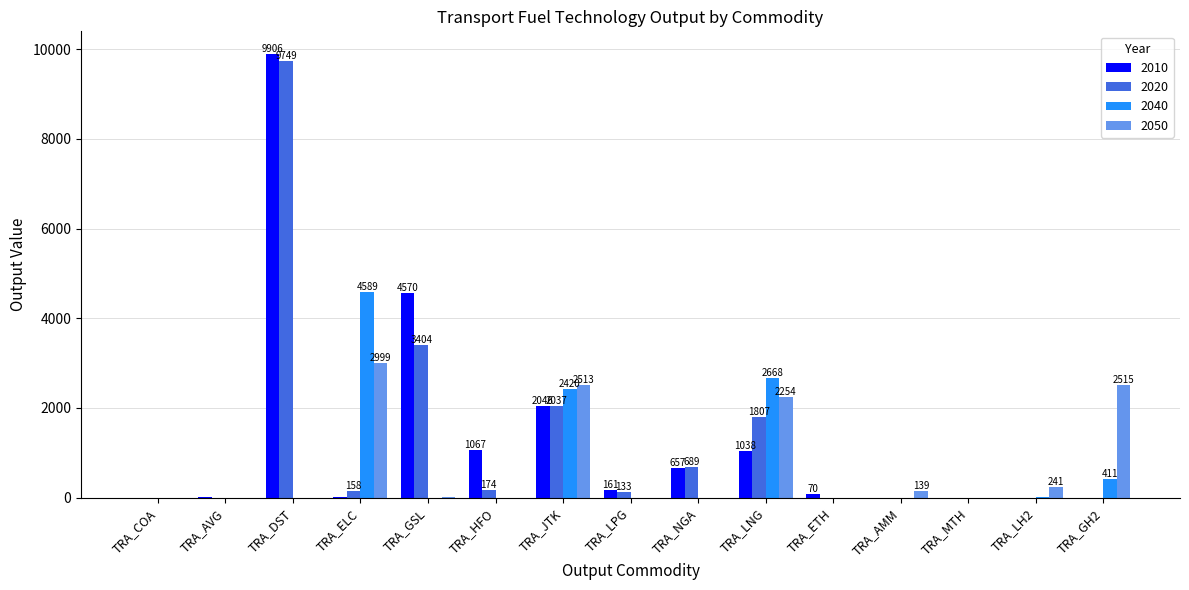

What is the sum of all 2010 values?

19529.9